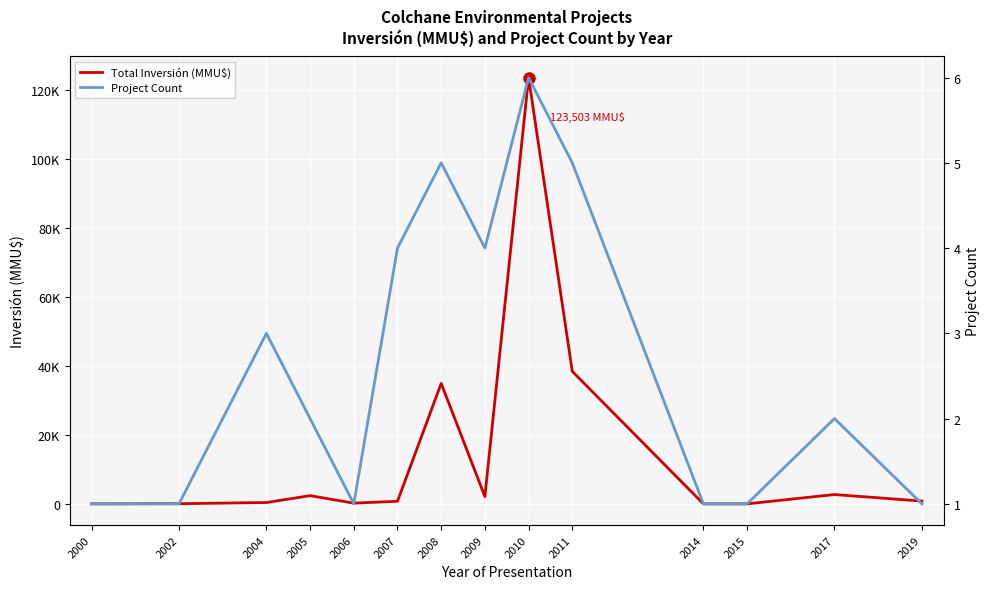

Which category has the lowest value in the Project Count series?

2000